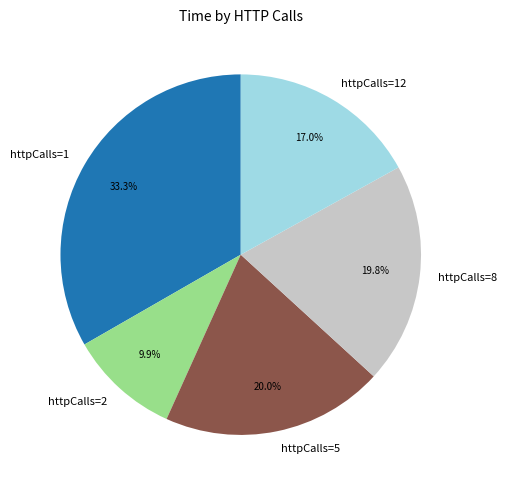

What is the ratio of the value at httpCalls=5 to the value at httpCalls=8?

1.0